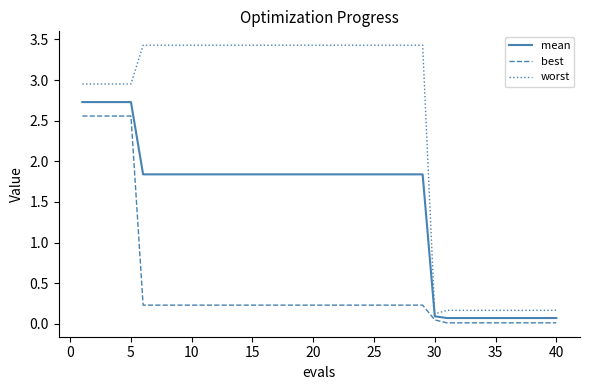

What is the greatest value displayed?

3.4